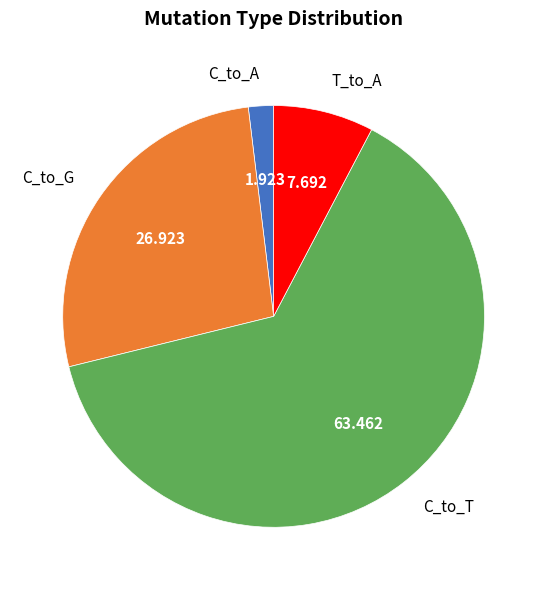

Count the number of slices in the pie.

4